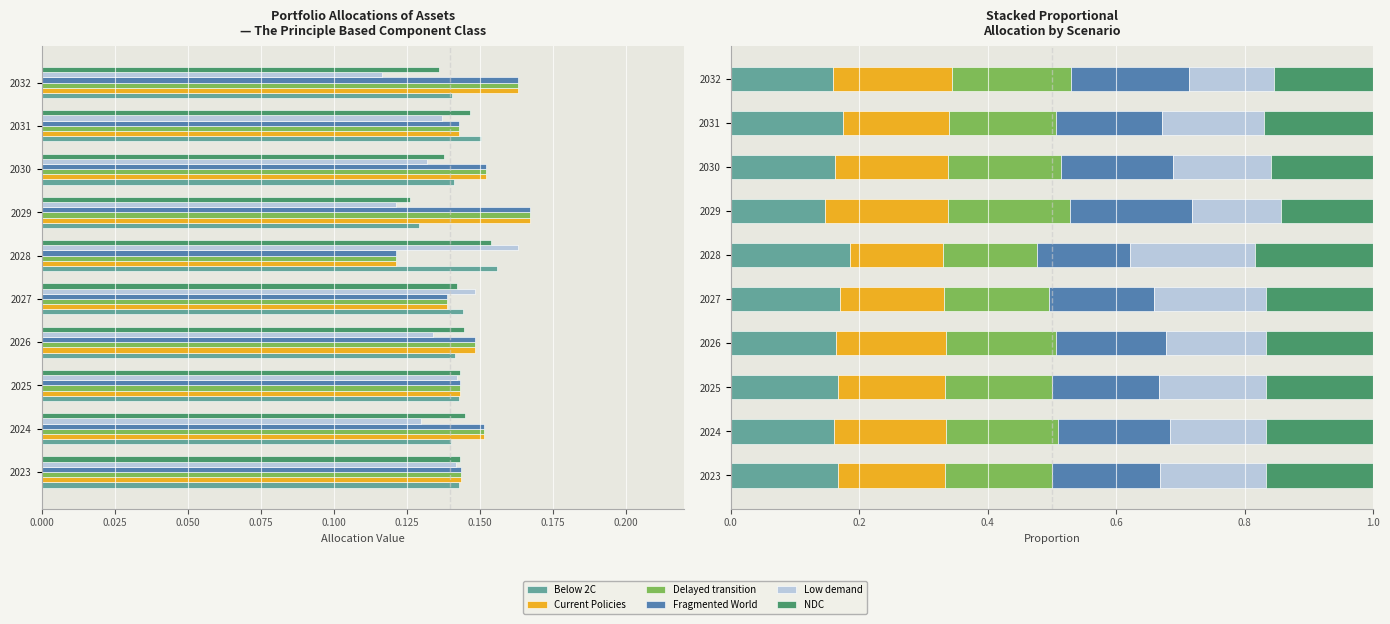

Rank the series by their maximum value, from lowest to highest.

NDC, Below 2C, Delayed transition, Current Policies, Fragmented World, Low demand